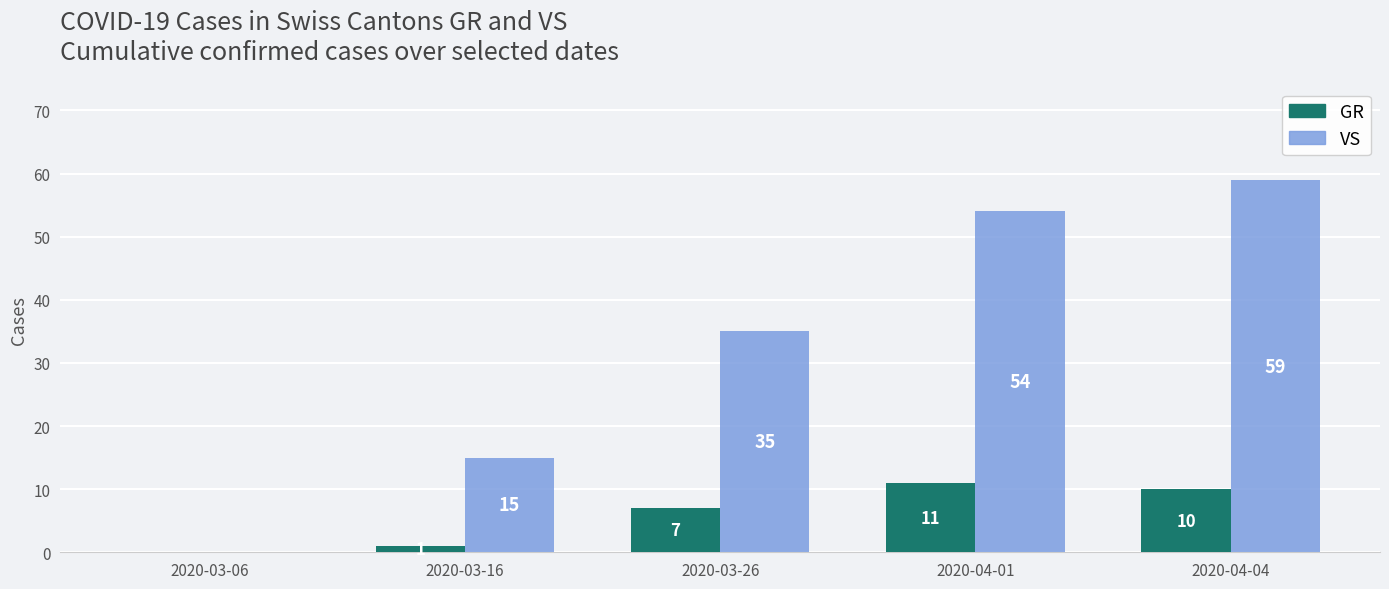

What is the sum of all VS values?

163